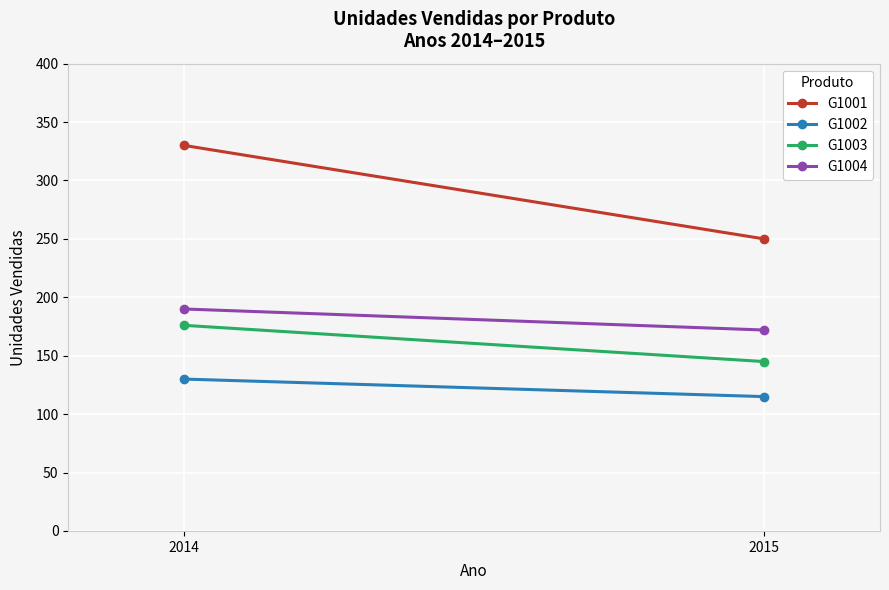

Which series has the largest total across all categories?

G1001